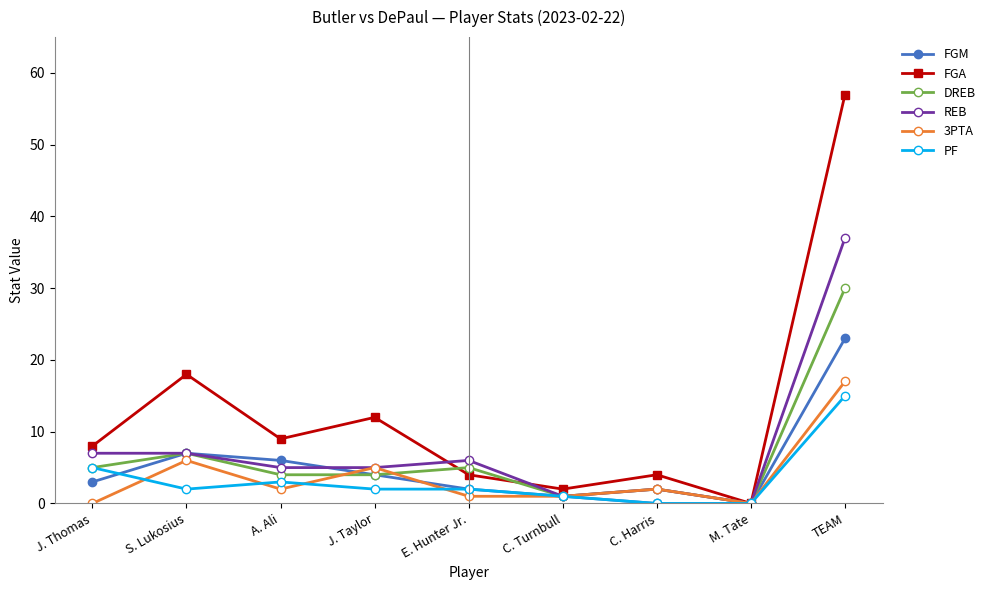

In FGA, how many points are higher than both neighbors (excluding endpoints)?

3